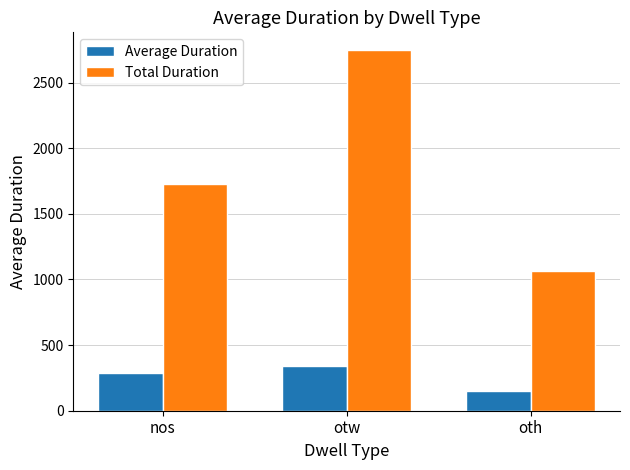

At which label is Average Duration closest to 247?

nos